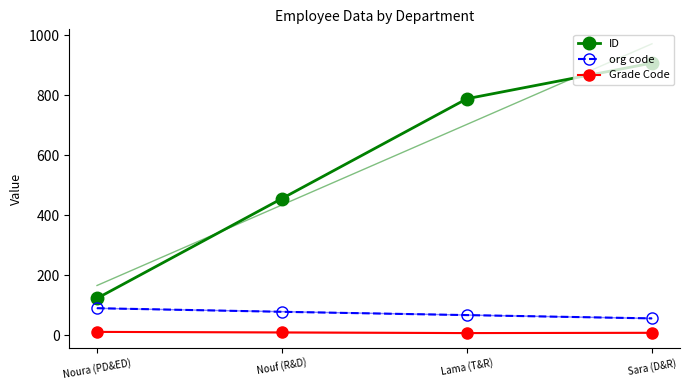

Where is Grade Code nearest to the value 9?

Nouf (R&D)